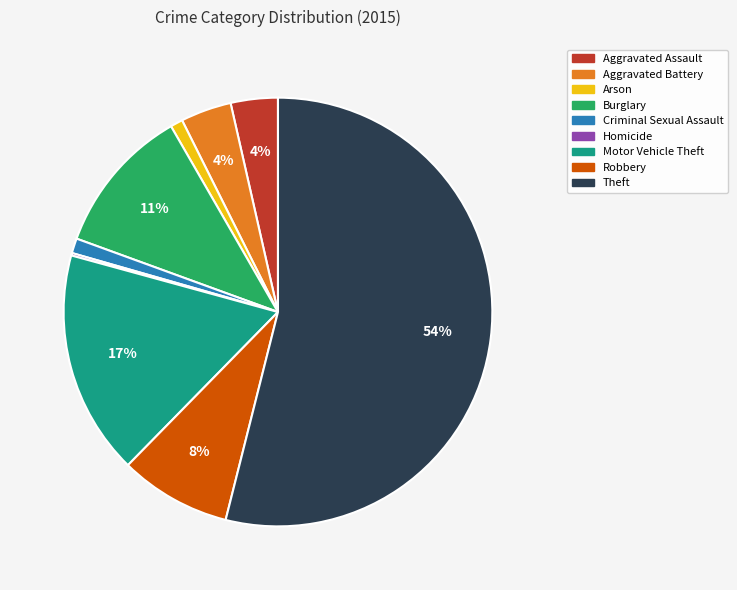

To the nearest percent, what is the average slice percentage?

11%